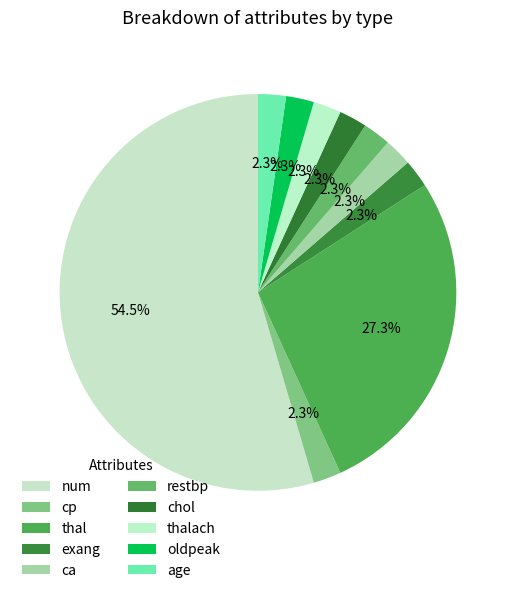

What percentage is the exang slice, to the nearest percent?

2%